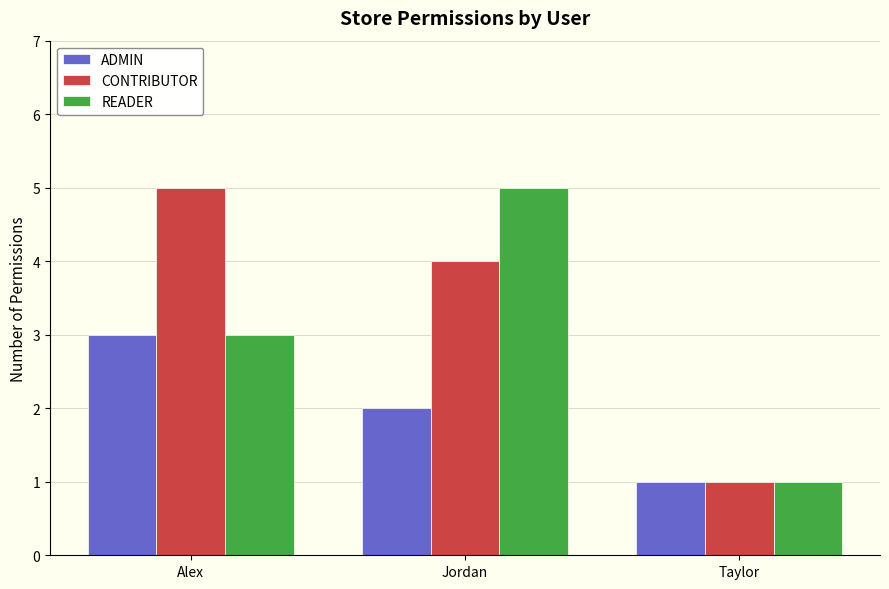

Which series changed the most between Alex and Taylor?

CONTRIBUTOR